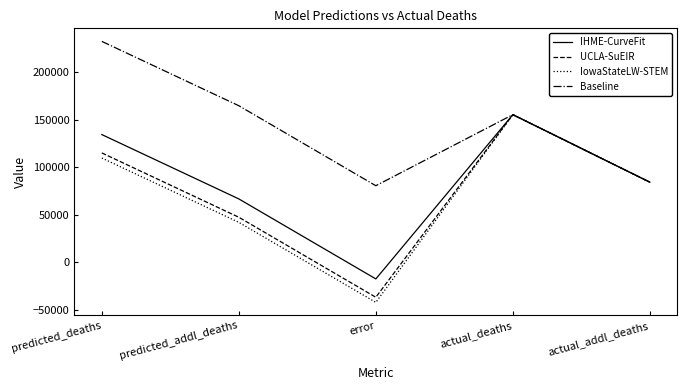

What is the highest value of the IowaStateLW-STEM series?

155207.0